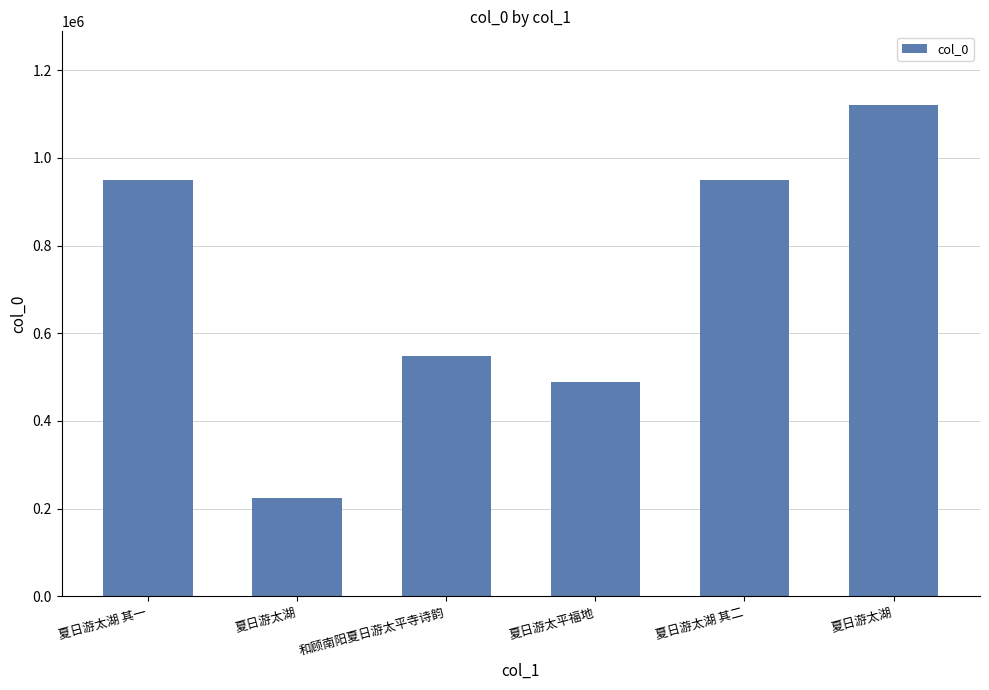

At which category does the chart reach its peak across all series?

夏日游太湖